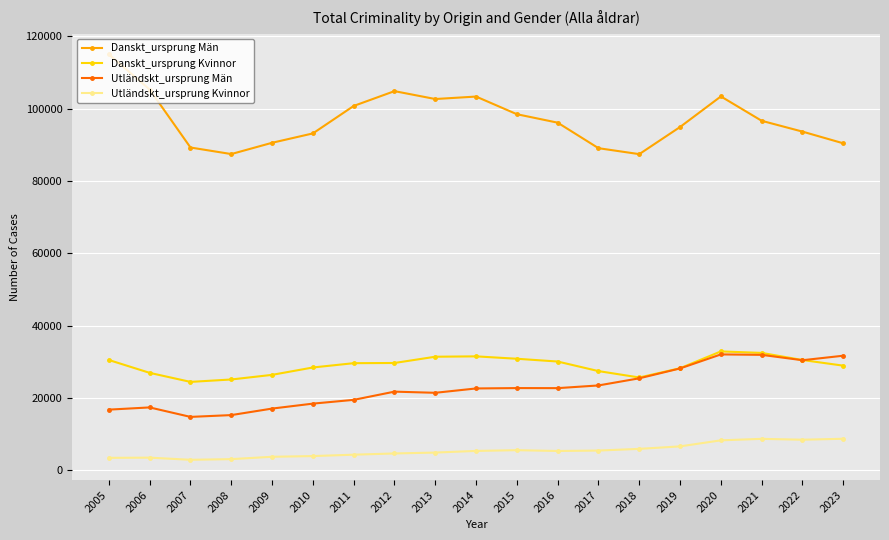

What is the minimum value for Utländskt_ursprung Män?

14755